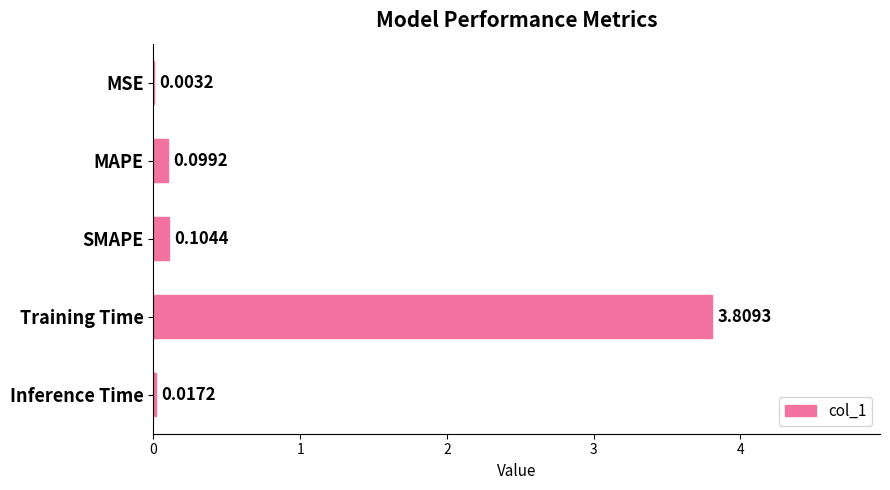

What is the sum of all values?

4.0